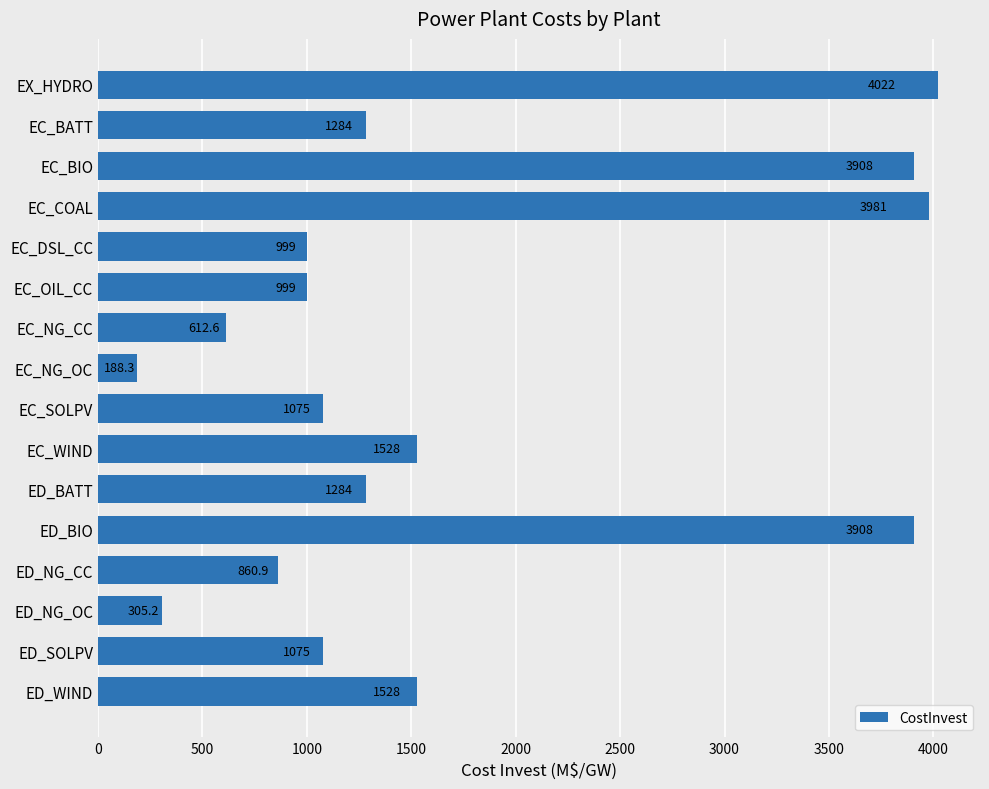

True or false: the data shows 543.9 at ED_SOLPV.

False